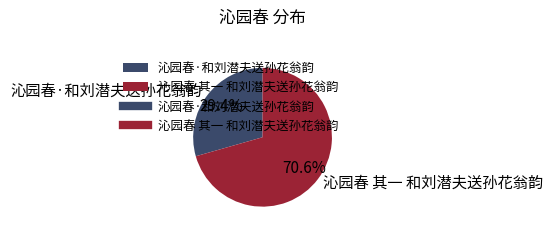

Rank the categories by value from highest to lowest.

沁园春 其一 和刘潜夫送孙花翁韵, 沁园春·和刘潜夫送孙花翁韵